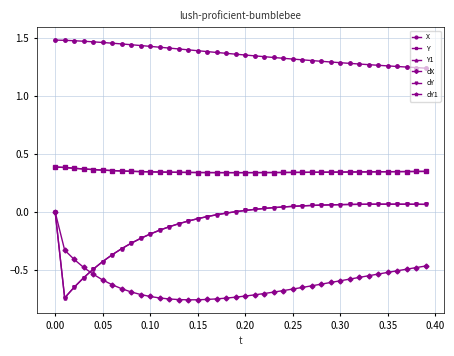

True or false: X and Y1 intersect in this chart.

False